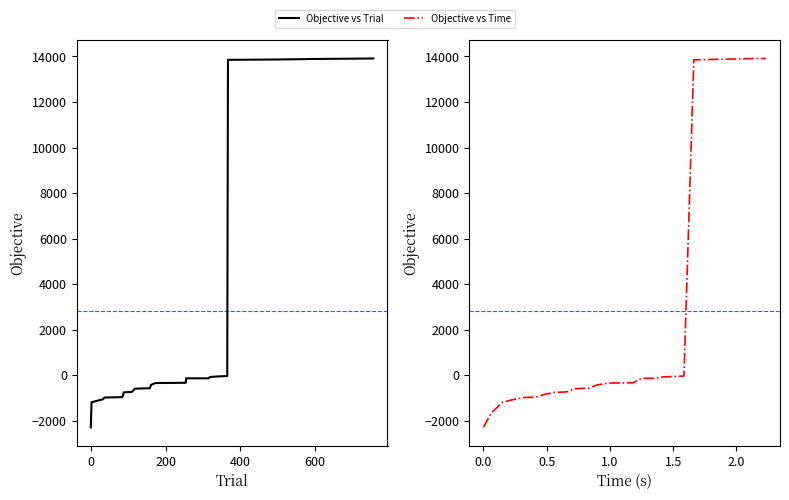

True or false: Objective vs Trial and Objective vs Time intersect in this chart.

False